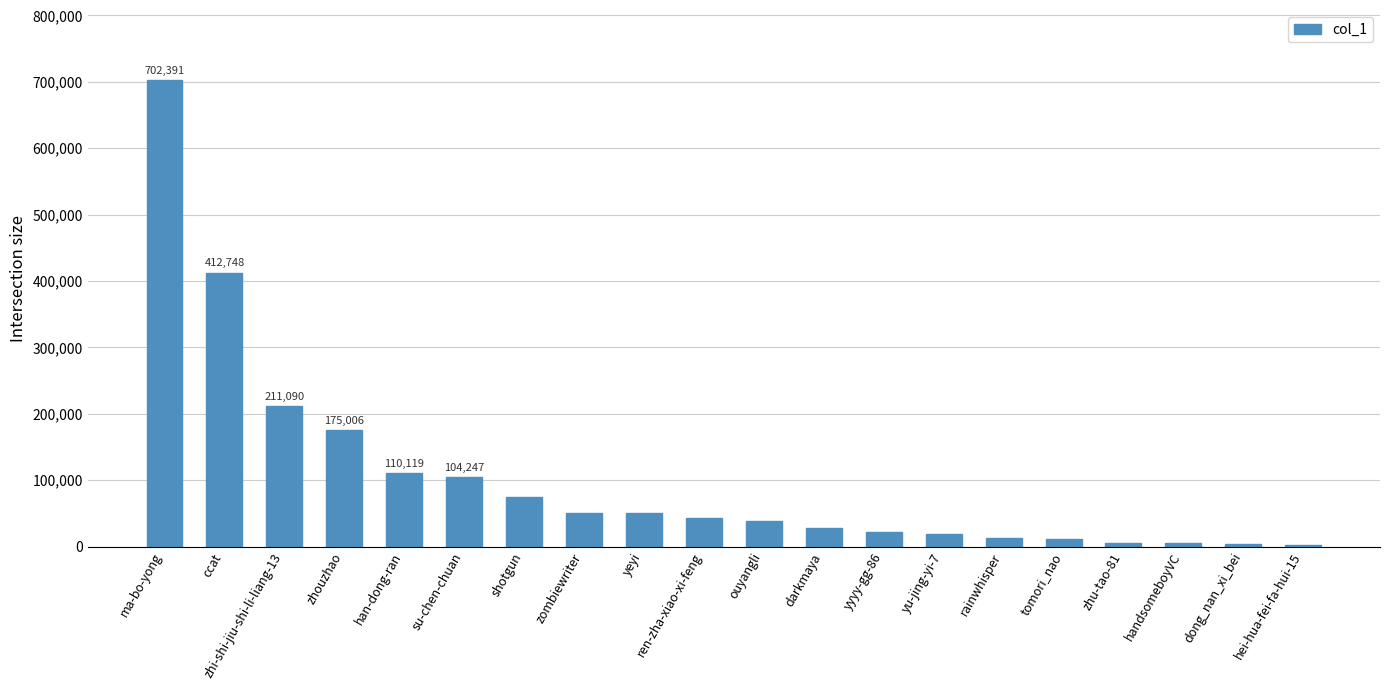

What is the change in value from han-dong-ran to handsomeboyVC?

-105113